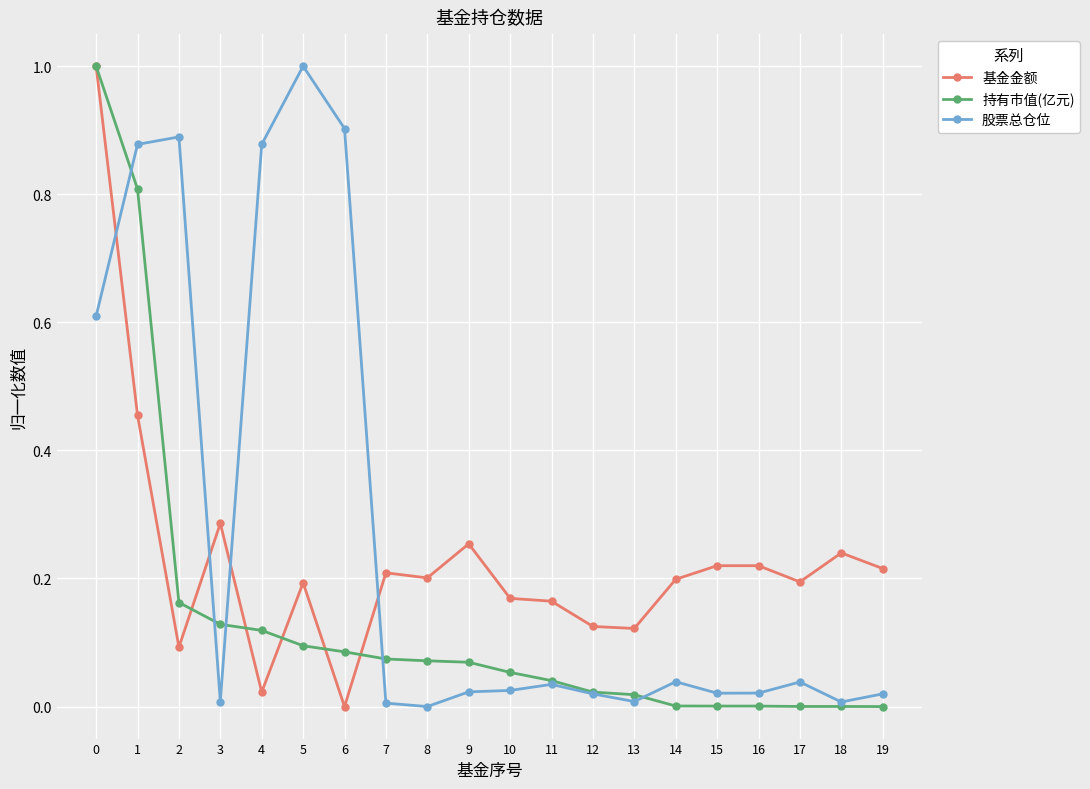

At 10, list the series in order from largest to smallest.

基金金额, 持有市值(亿元), 股票总仓位